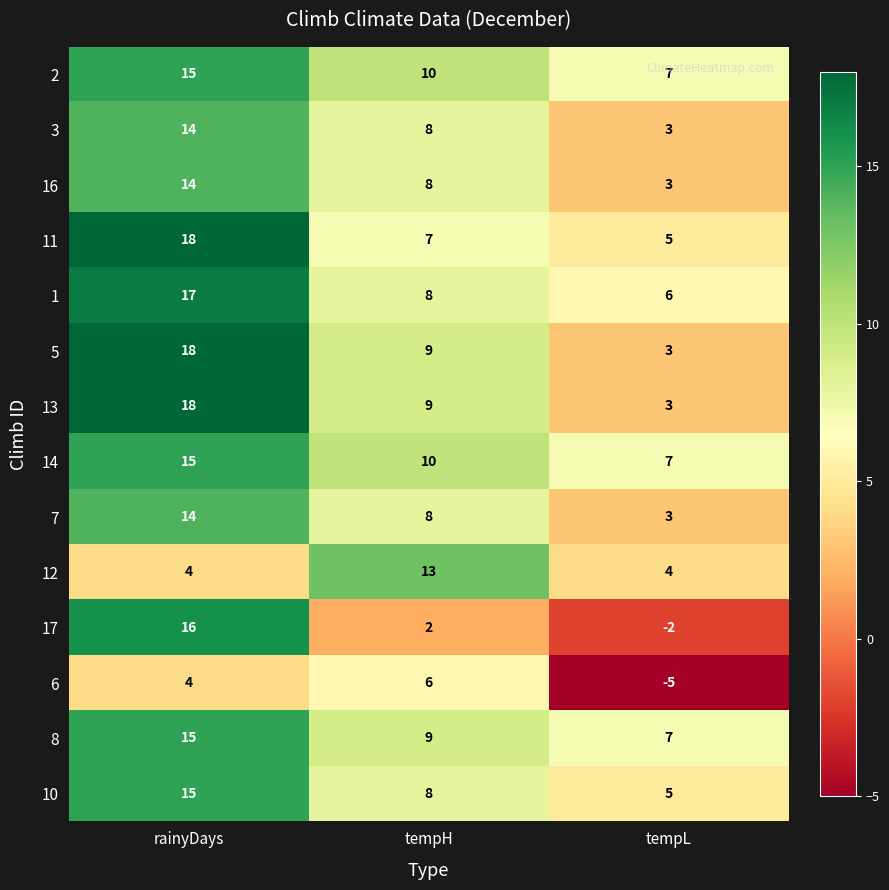

Which series has the widest spread of values?

17